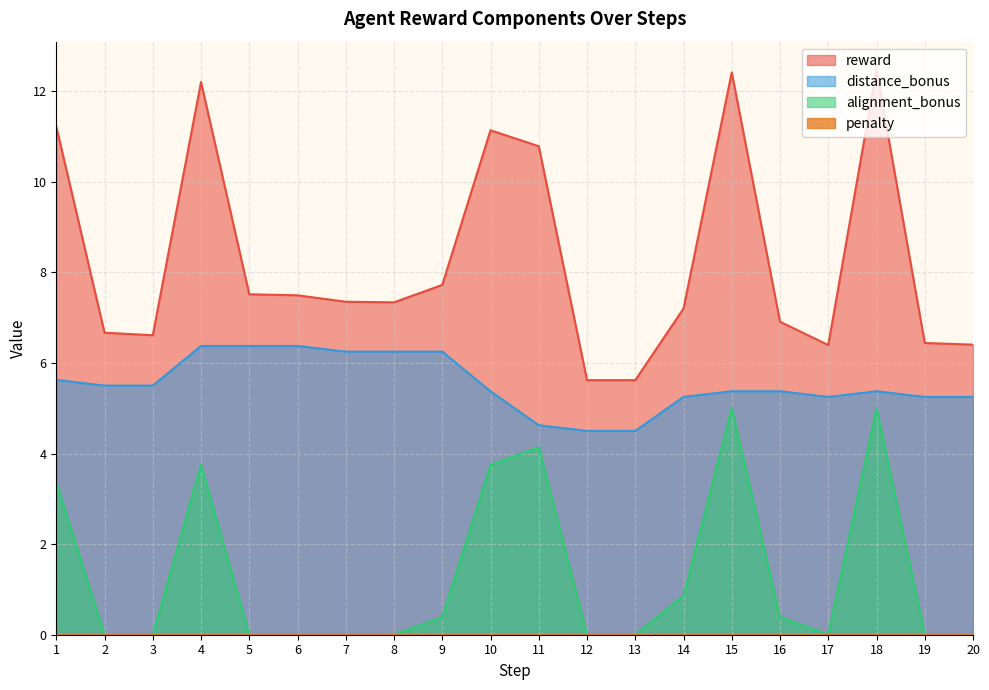

Which has a higher value, 12 or 16?

16